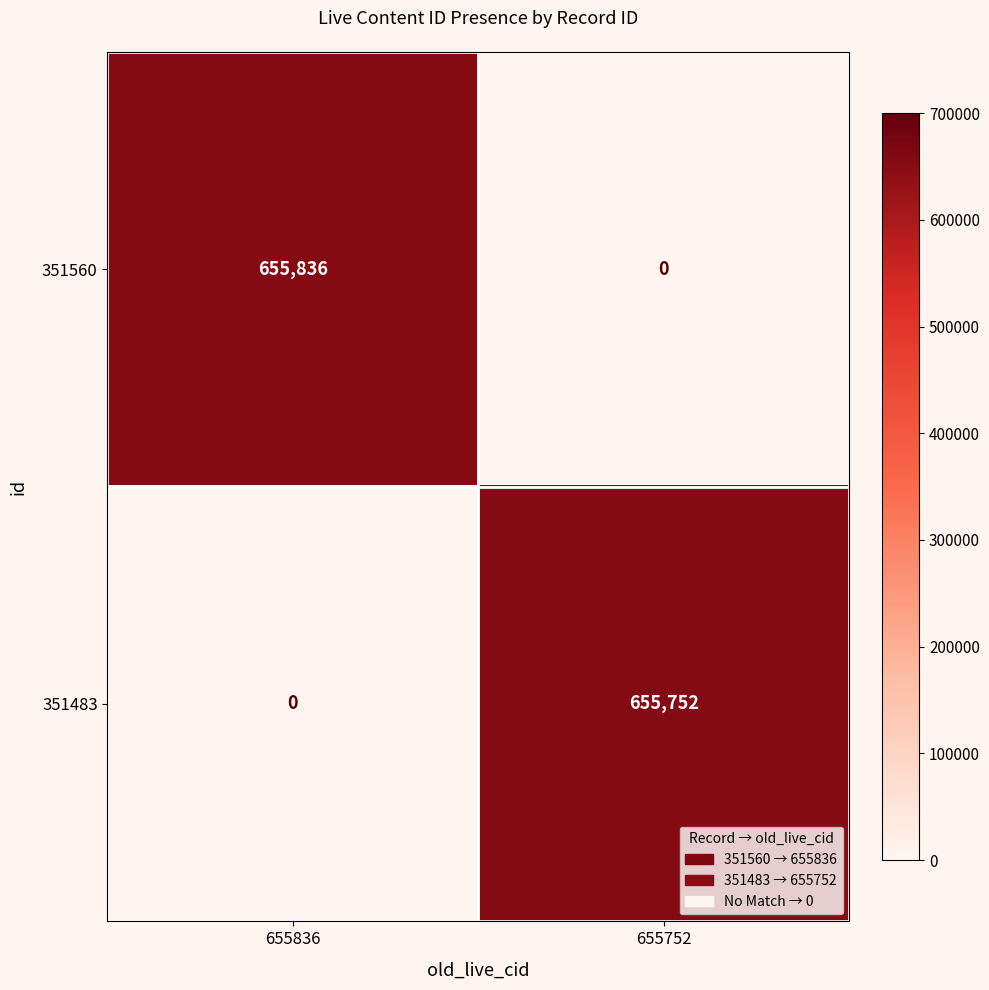

Which series has the widest spread of values?

351560